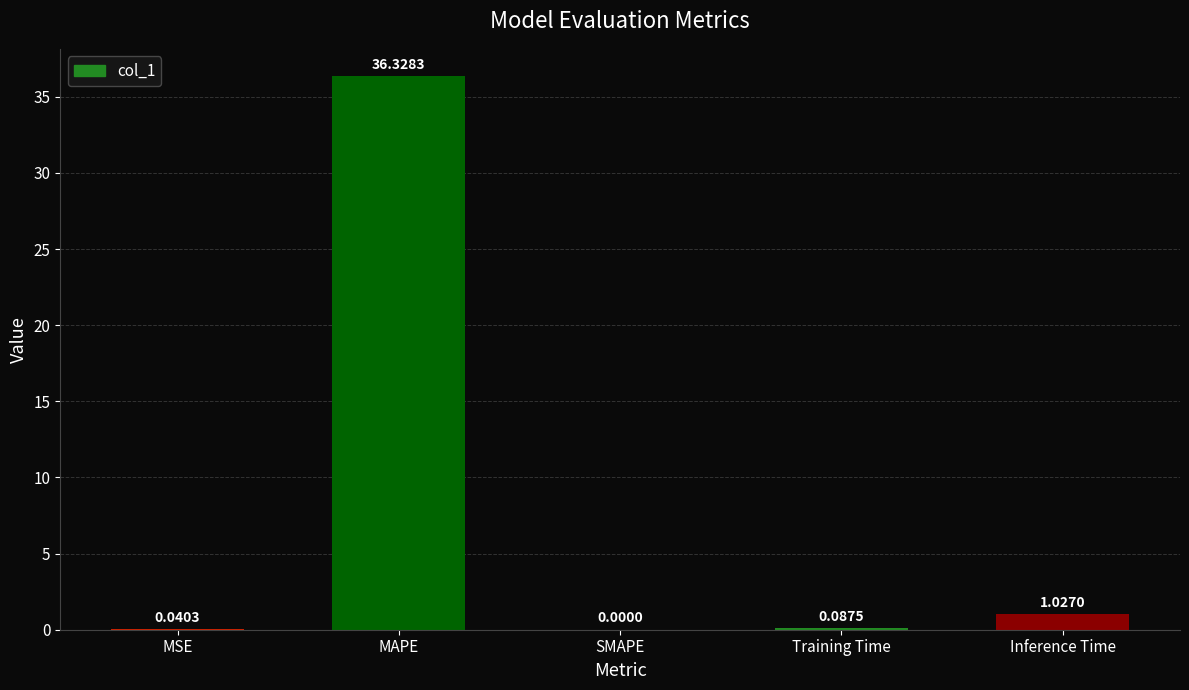

Count the number of categories in the chart.

5